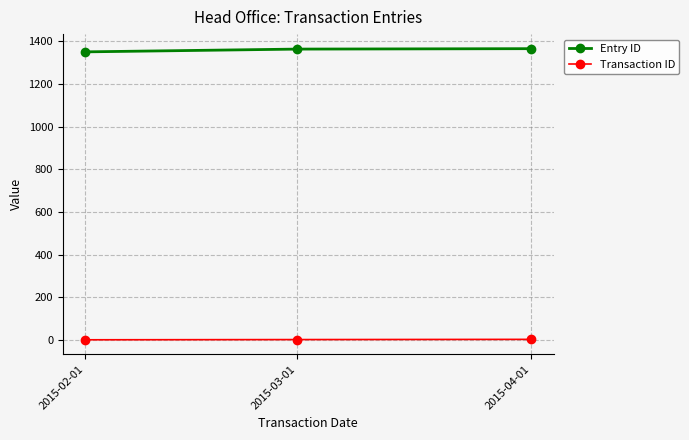

Is it true that Entry ID equals 599 at 2015-04-01?

False